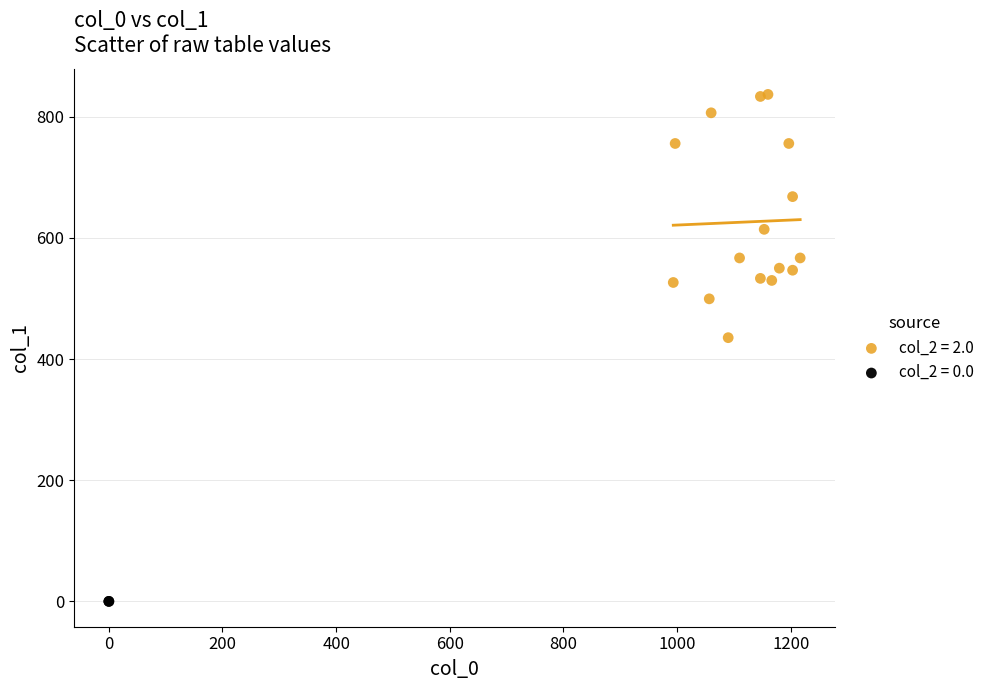

Which series contains the lowest Y value?

col_2 = 0.0